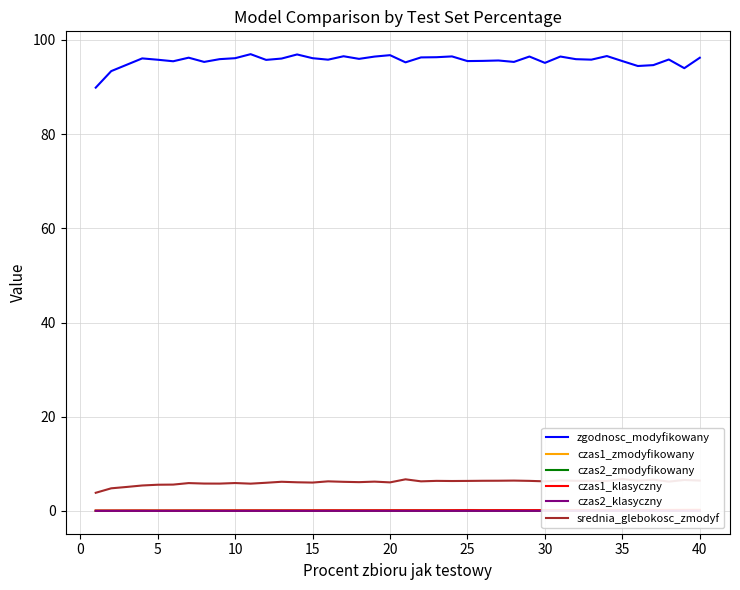

What is the sum of all czas2_zmodyfikowany values?

0.5